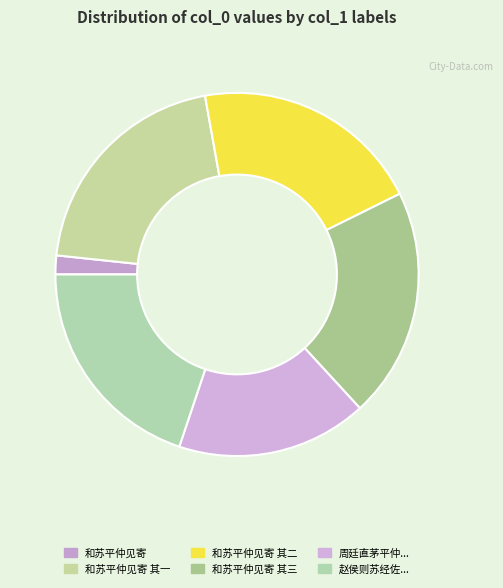

Is there any slice that represents more than half of the pie?

No